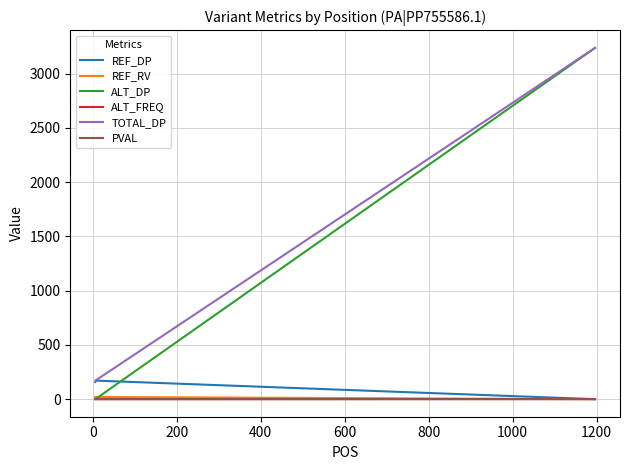

Which series has the widest spread of values?

ALT_DP